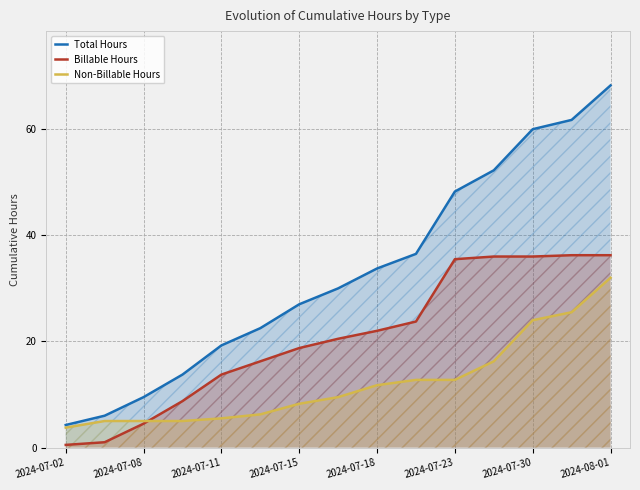

Which series changed the most between 2024-07-23 and 2024-08-01?

Total Hours